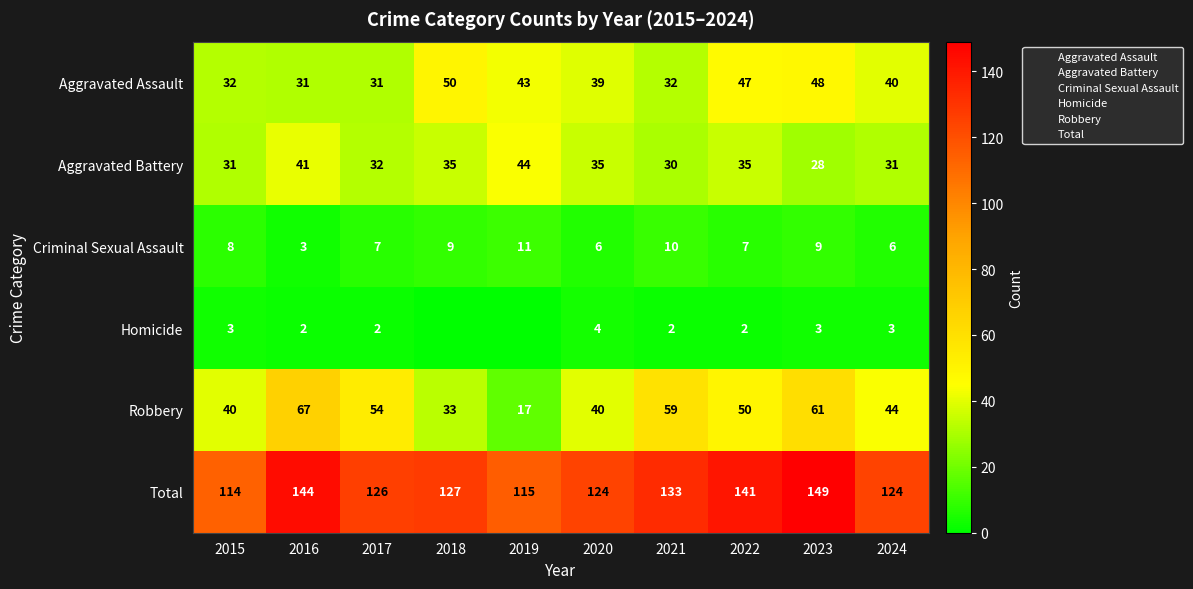

The value of Criminal Sexual Assault at 2015 is 3. True or false?

False